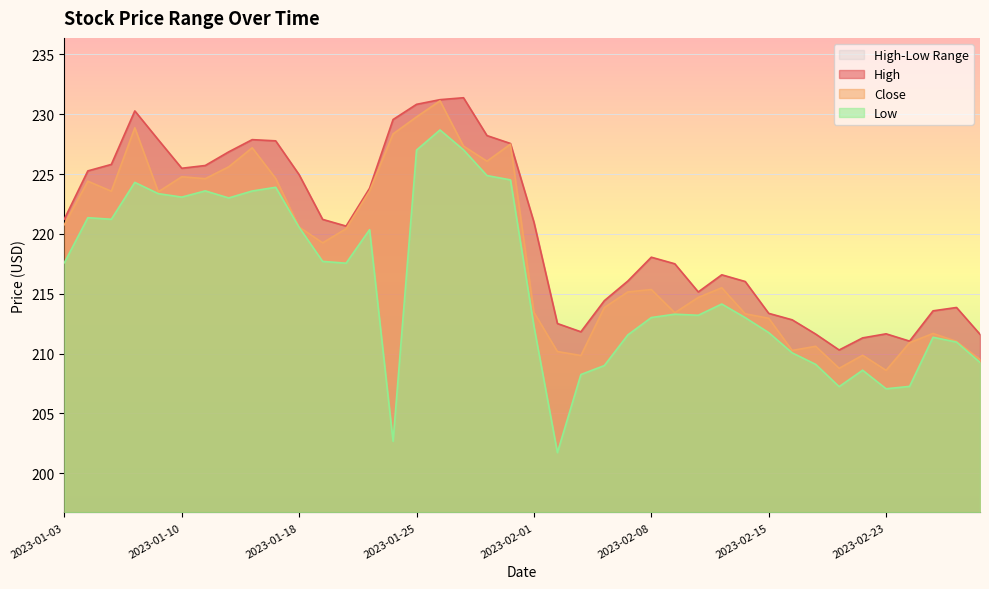

Which series has the widest spread of values?

Low